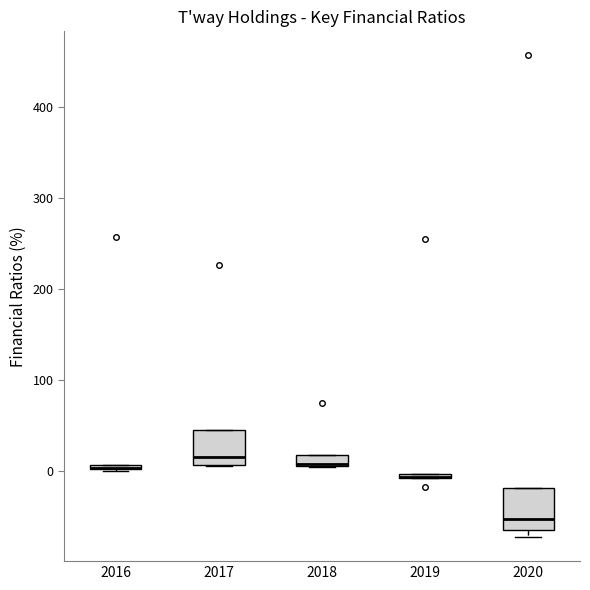

Where is the upper edge of the box at x = 2018 on the y-axis? The values are not printed on the chart, so give them approximately, as read against the axis.

20